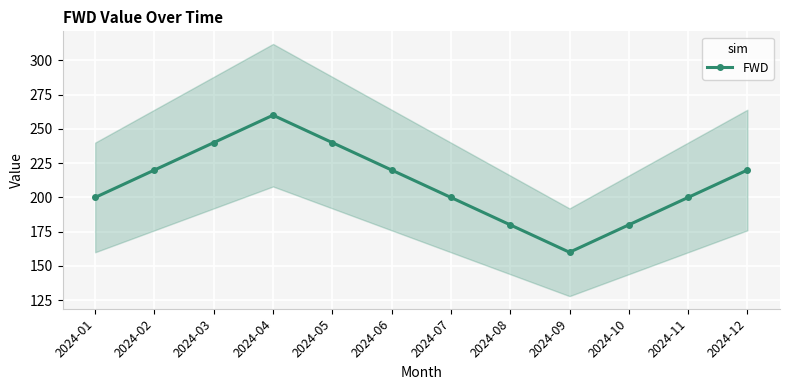

Rank the categories by value from highest to lowest.

2024-04, 2024-03, 2024-05, 2024-02, 2024-06, 2024-12, 2024-01, 2024-07, 2024-11, 2024-08, 2024-10, 2024-09